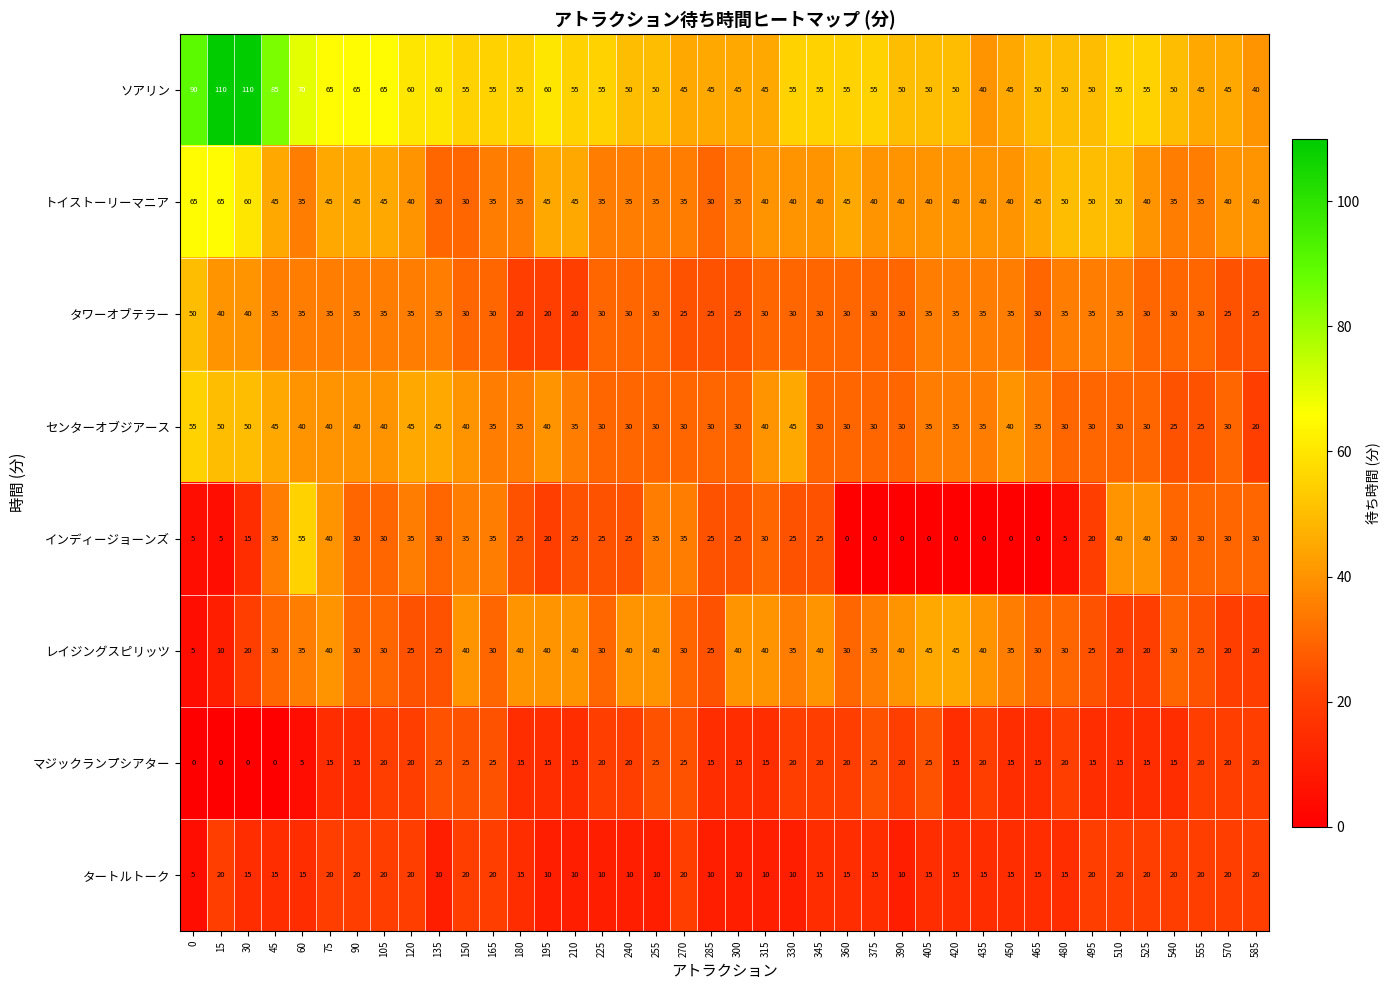

Which series has the largest total across all categories?

ソアリン